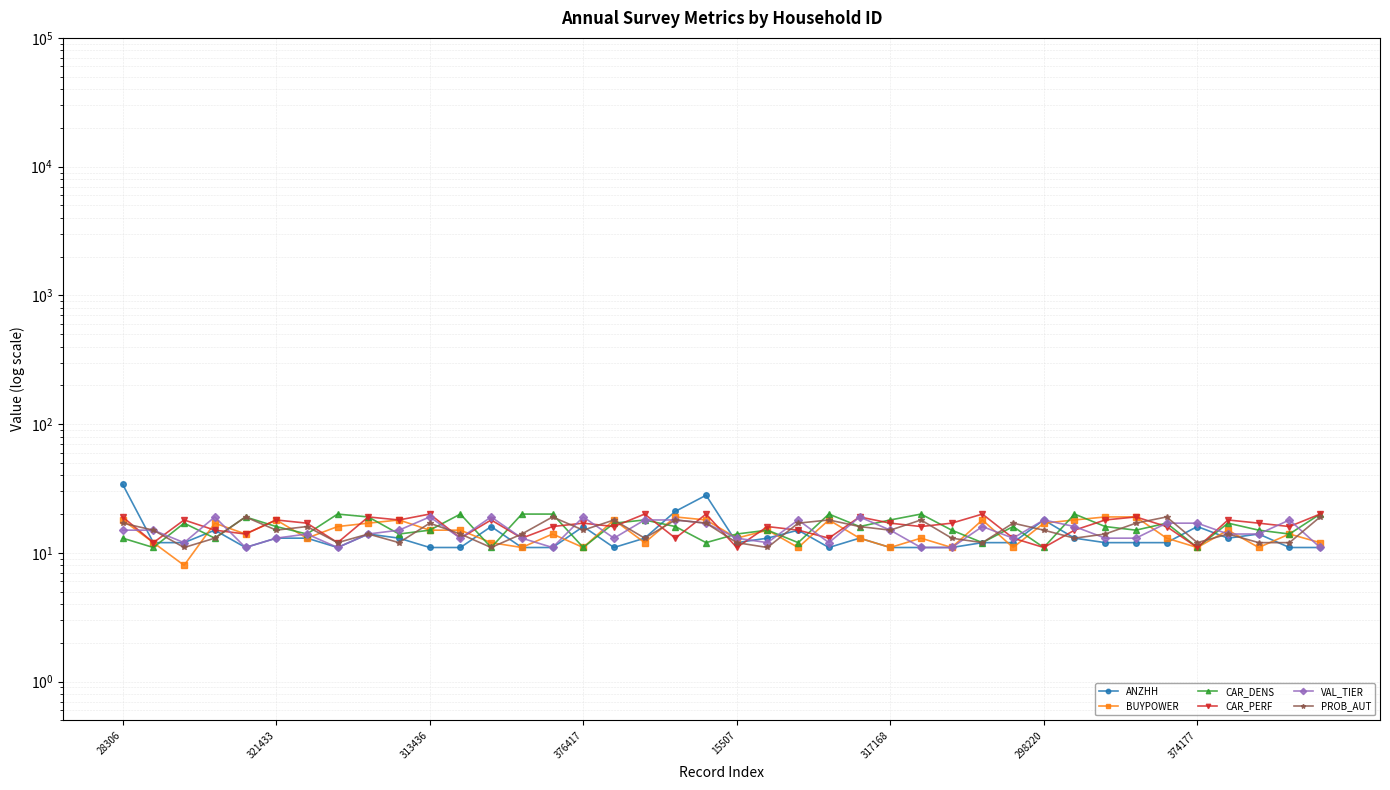

Which has a higher value, 24 or 15?

15